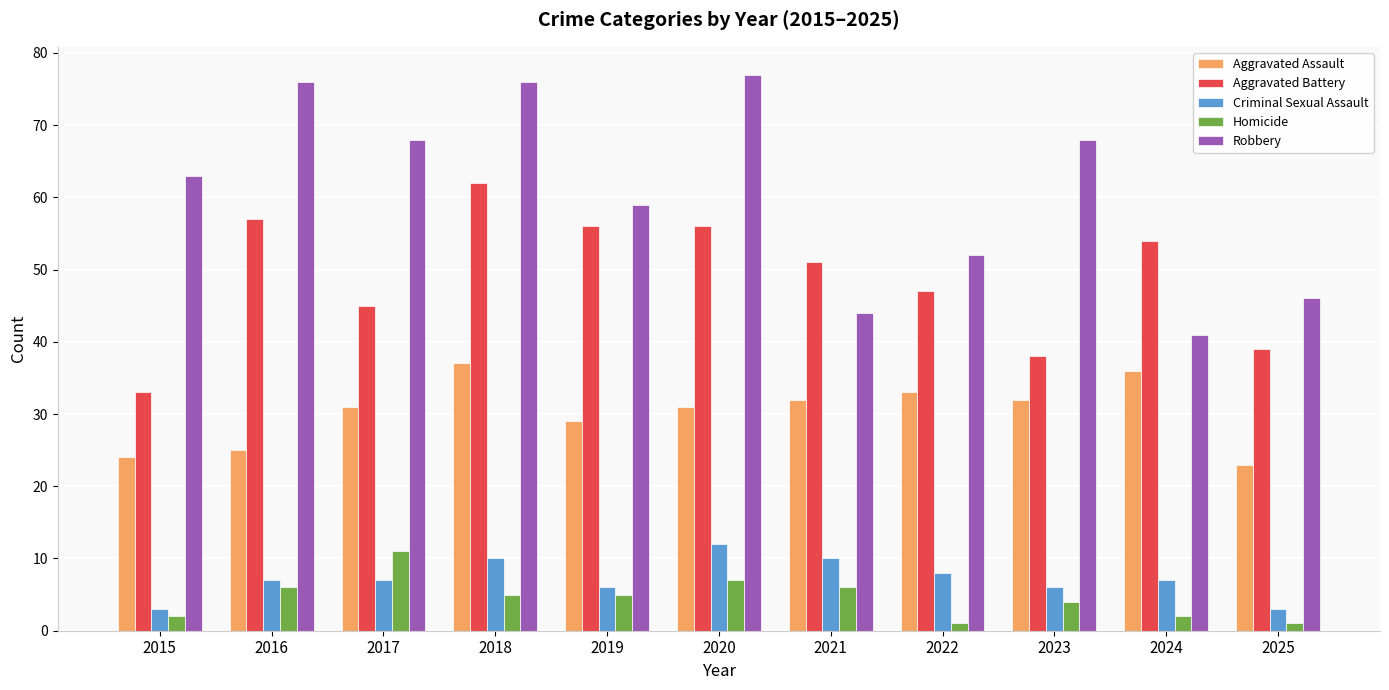

What is the sum of all Aggravated Assault values?

333